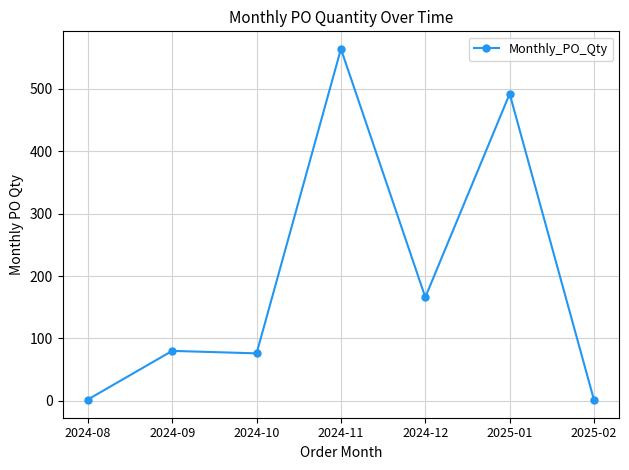

Is it true that the value at 2024-10 is 76?

True